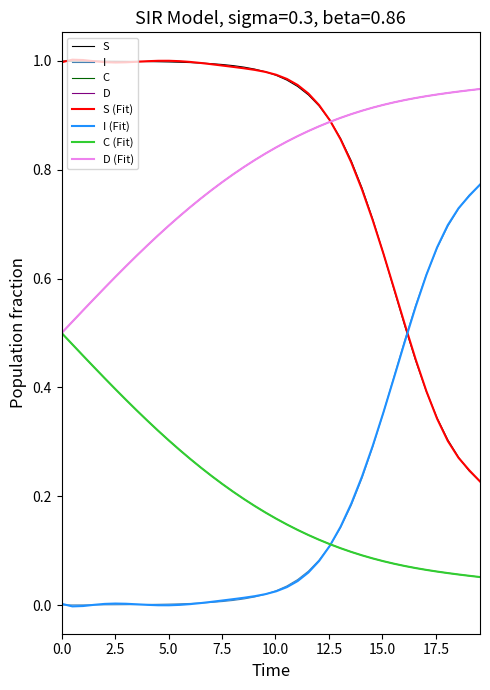

True or false: C and S intersect in this chart.

False